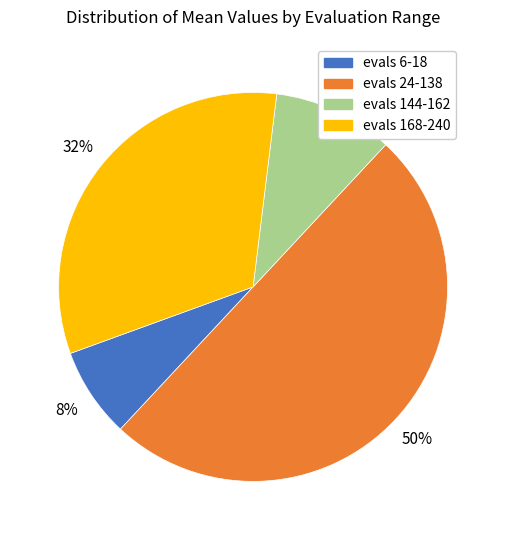

Is the sum of evals 144-162 and evals 168-240 greater than half?

No